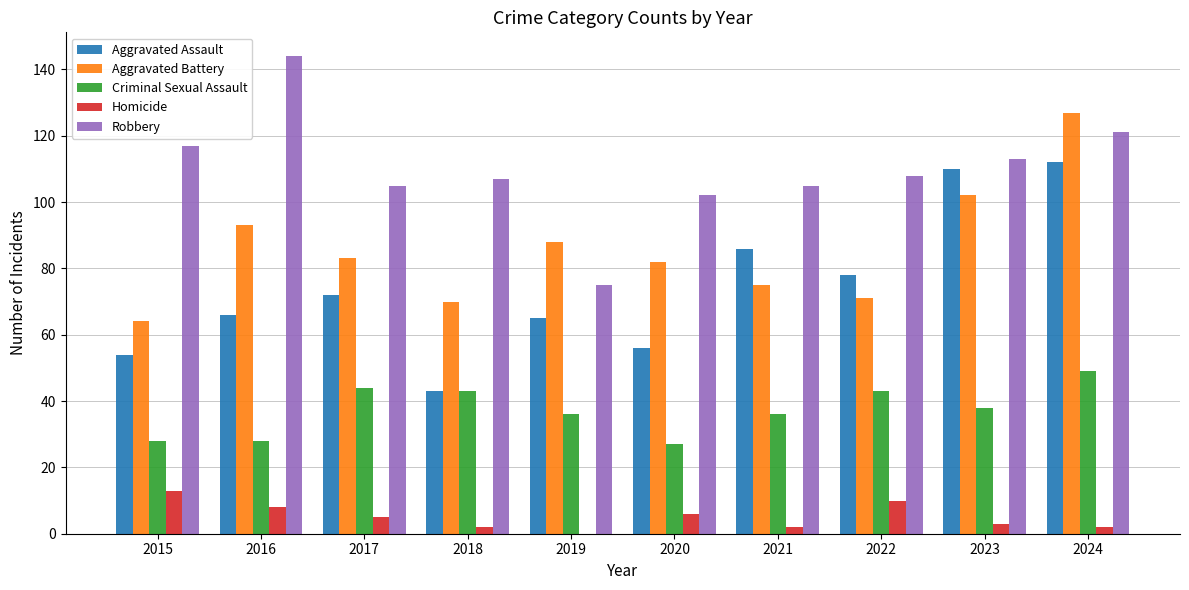

What is the sum of all Aggravated Assault values?

742